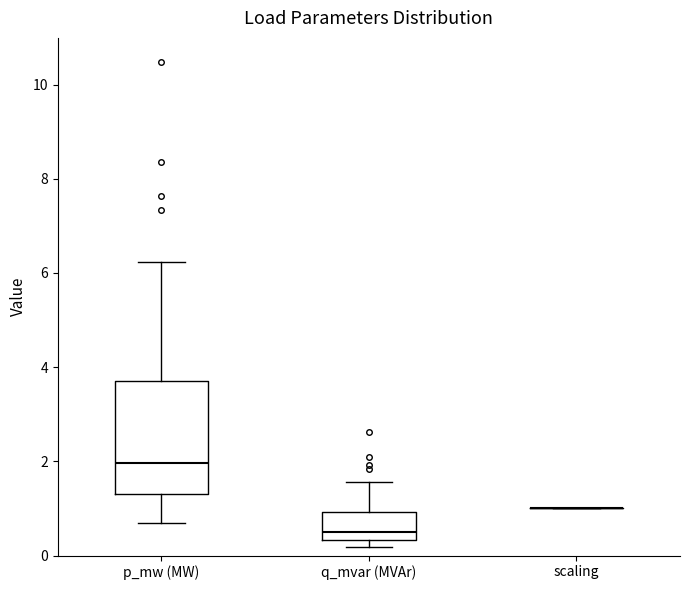

Which box is the tallest, from its lower edge to its upper edge?

p_mw (MW)